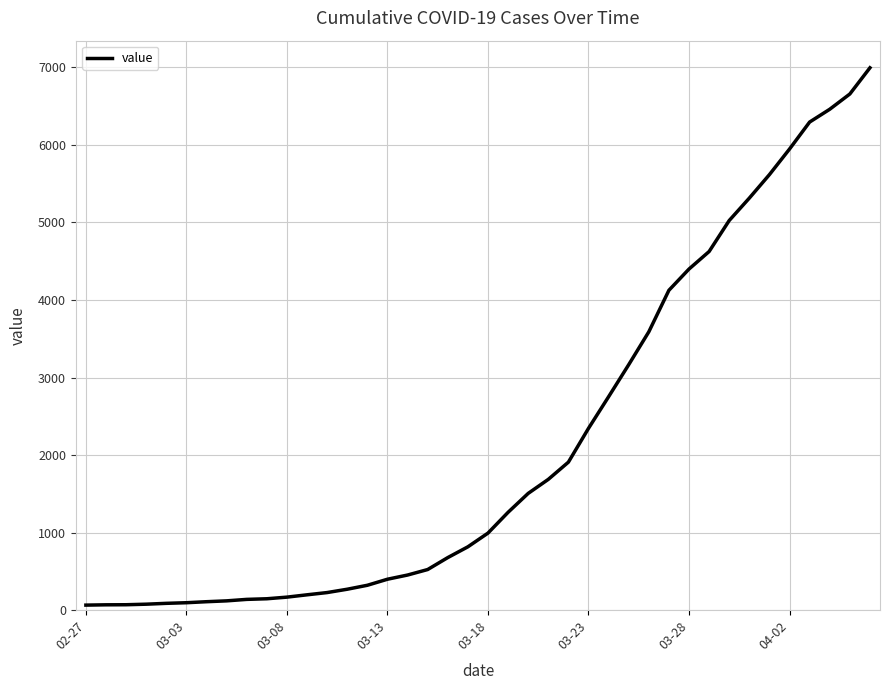

What is the greatest value displayed?

6995